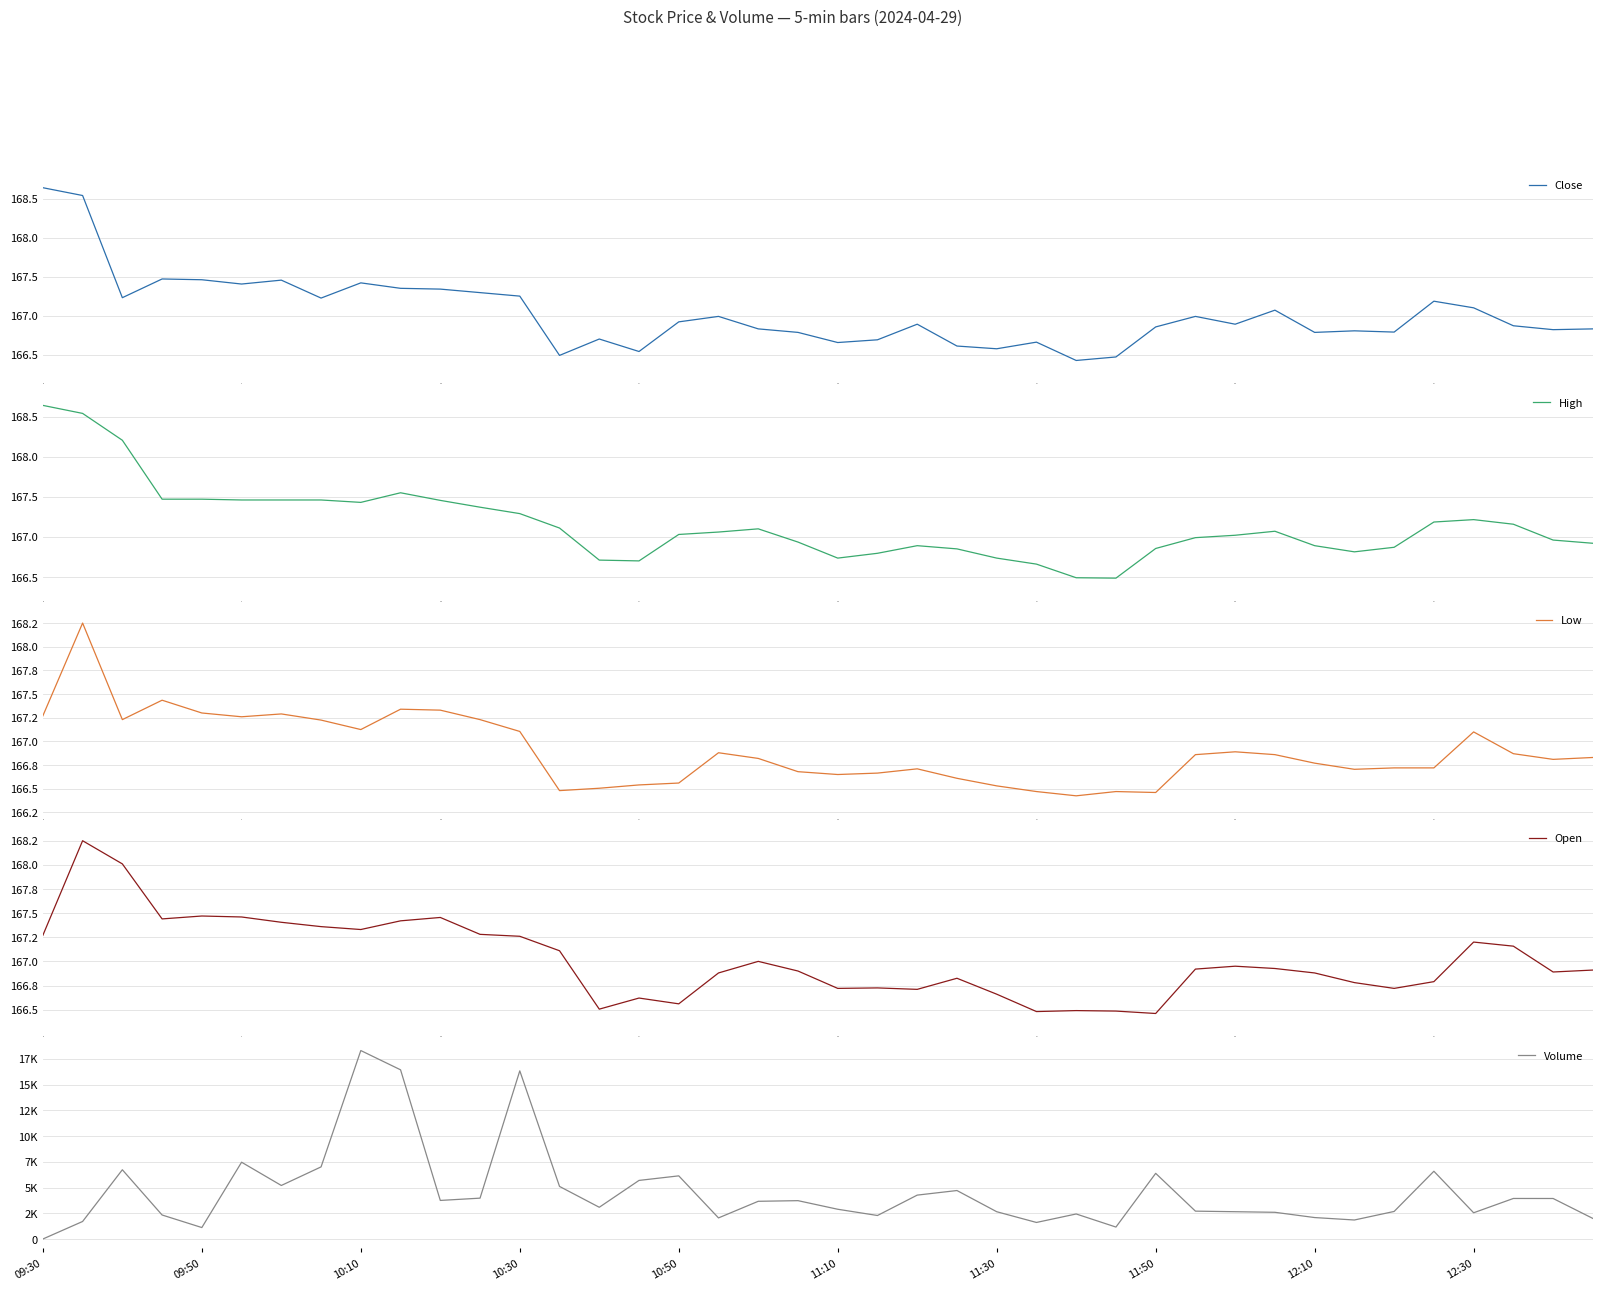

Rank the series at 9 from highest to lowest value.

Volume, High, Open, Close, Low